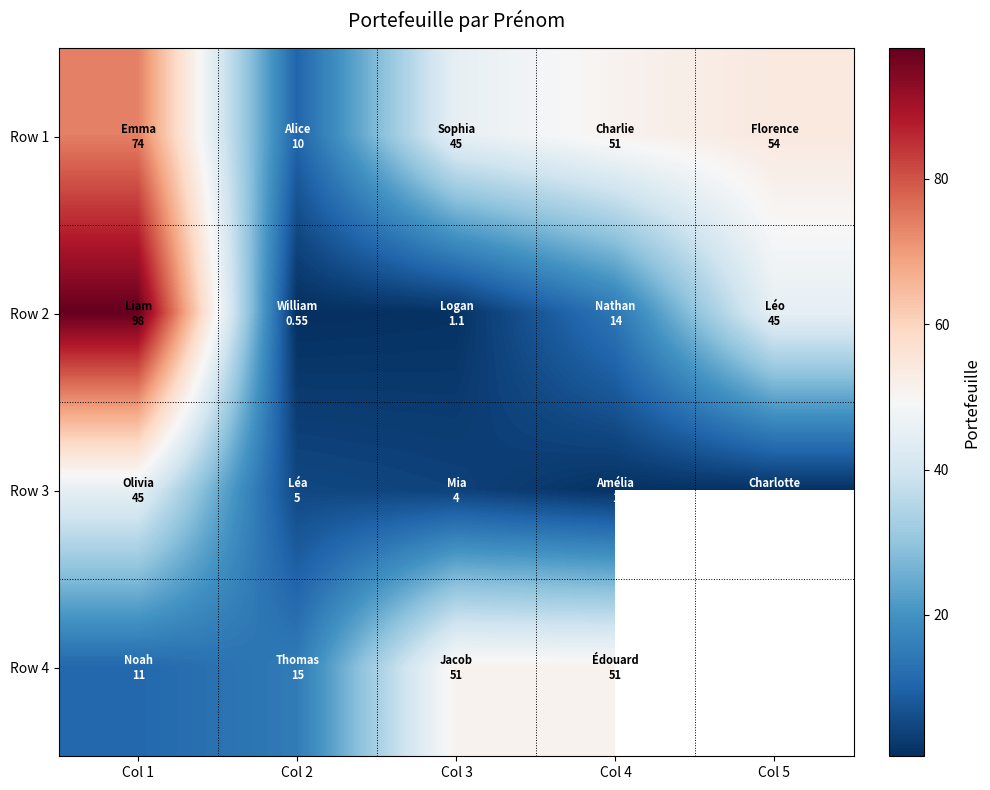

At which category is the sum across all series the highest?

Col 1